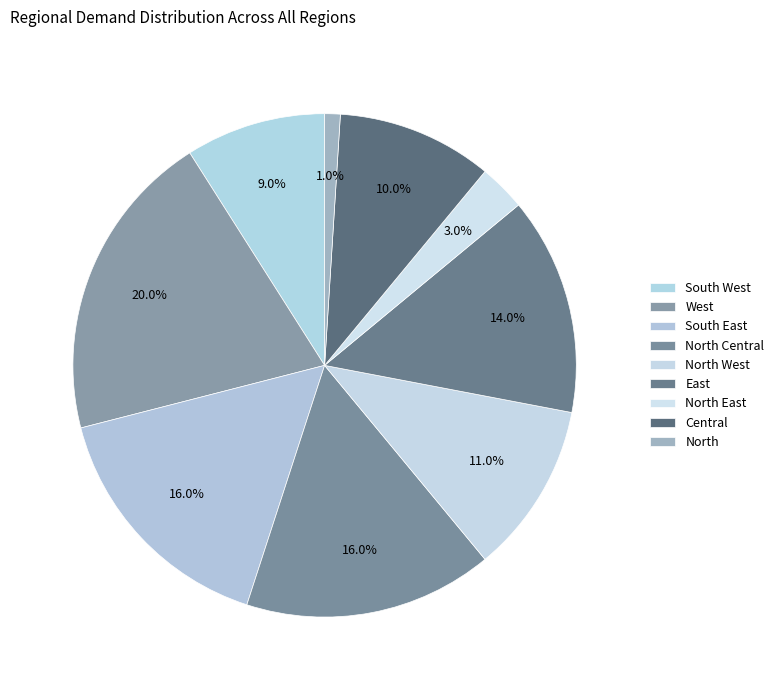

Which category has the biggest portion of the pie?

West